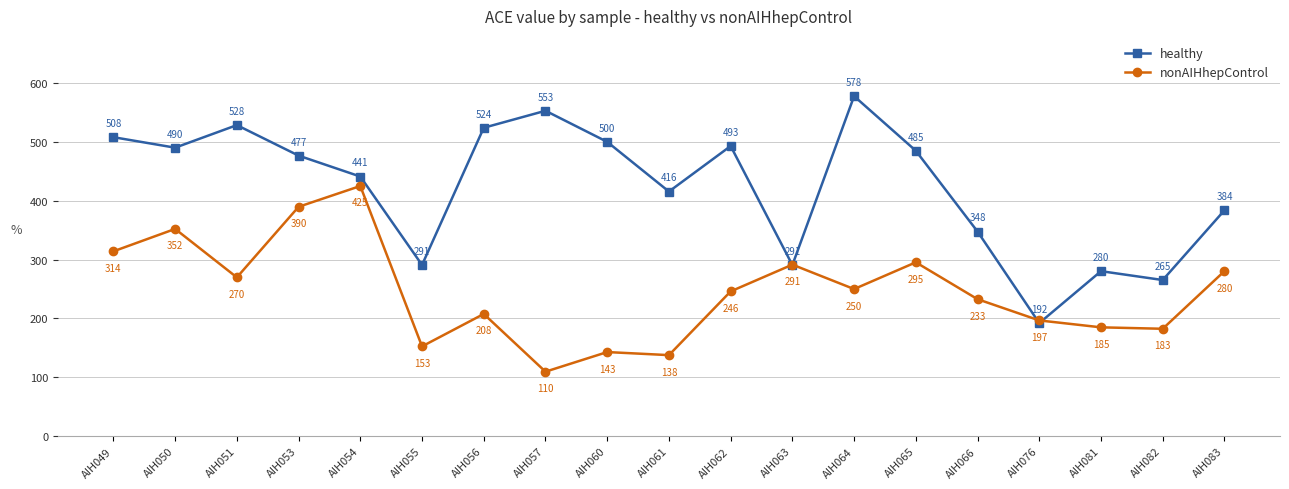

What is the lowest value of the healthy series?

192.2